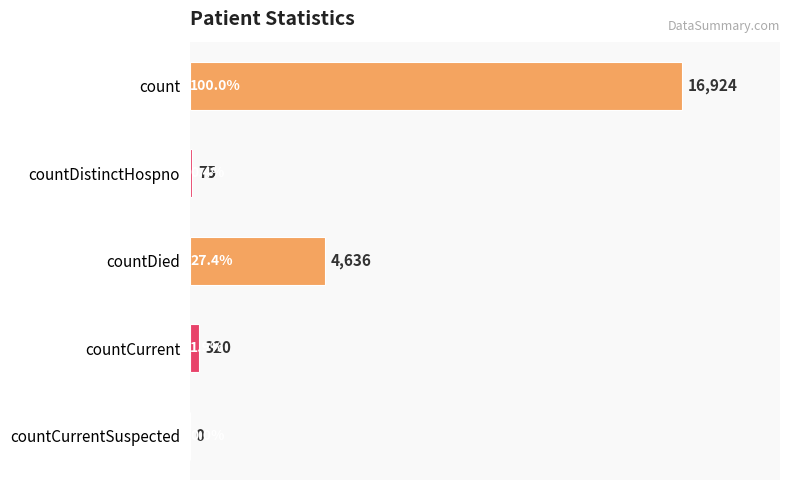

What is the sum of the values at countDied and countCurrentSuspected?

4636